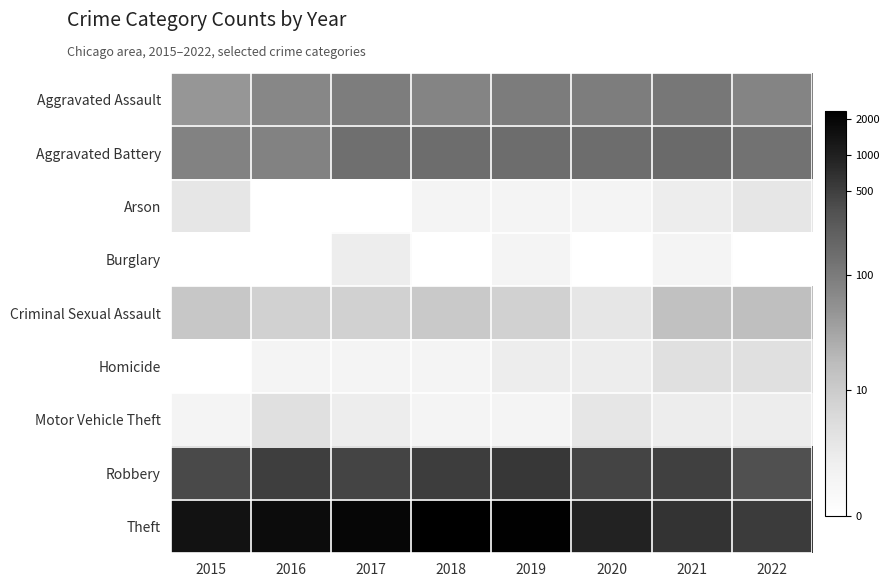

What is the difference between the highest and lowest values at 2015?

7.3